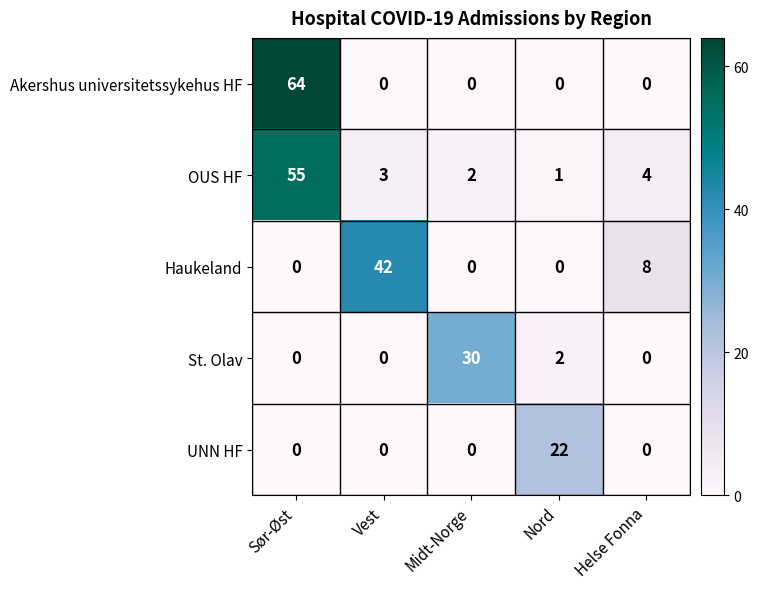

At how many categories does at least one series exceed 6?

5